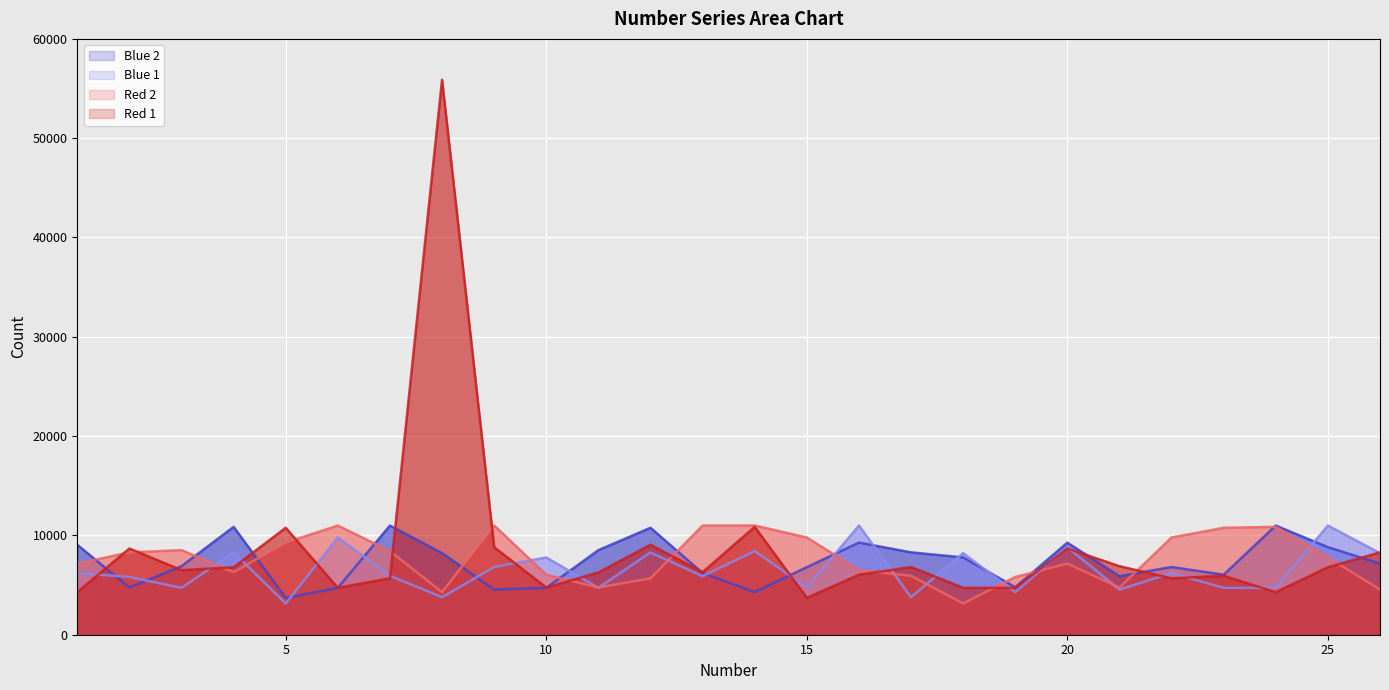

How many times do Blue 1 and Red 1 cross each other?

17